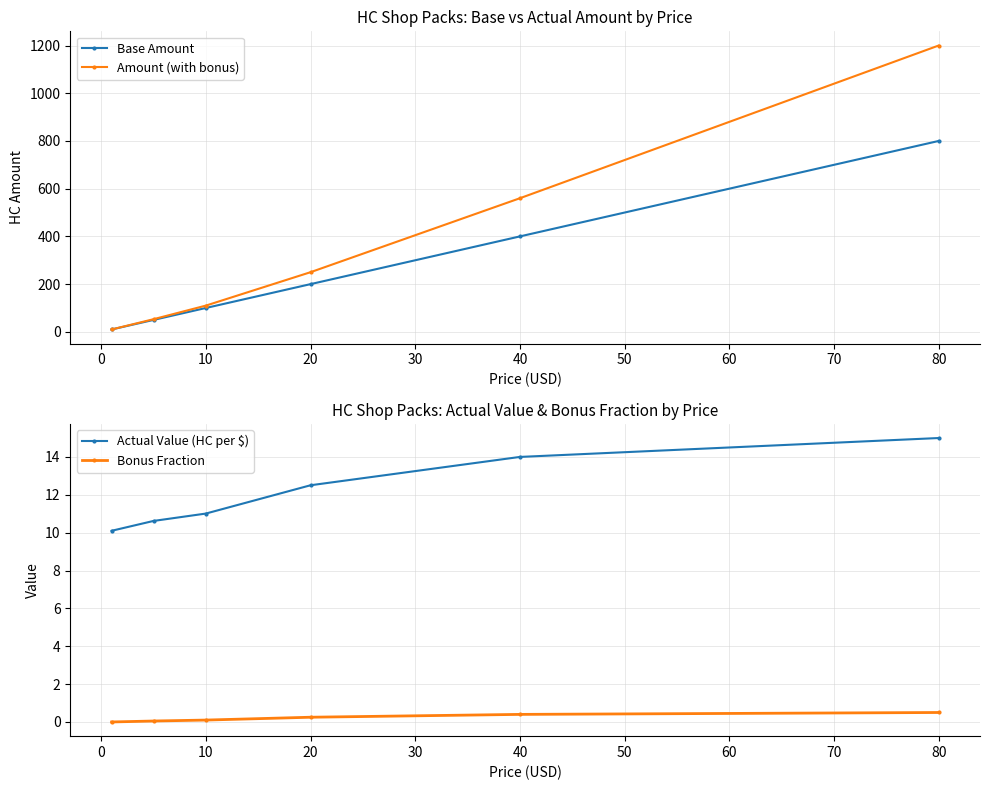

True or false: Amount (with bonus) has more than 0 points higher than both neighbors.

False